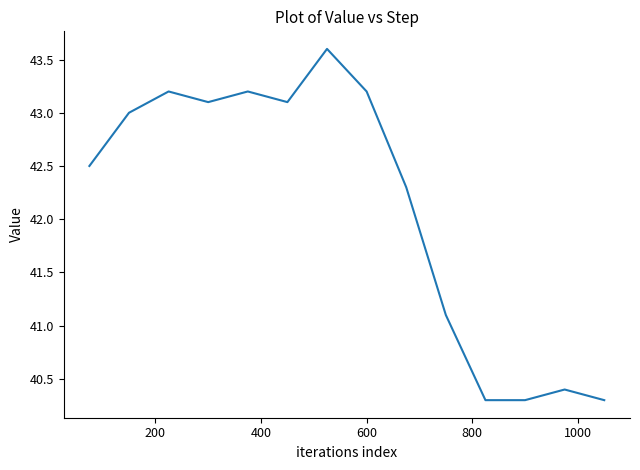

What is the smallest value displayed?

40.3